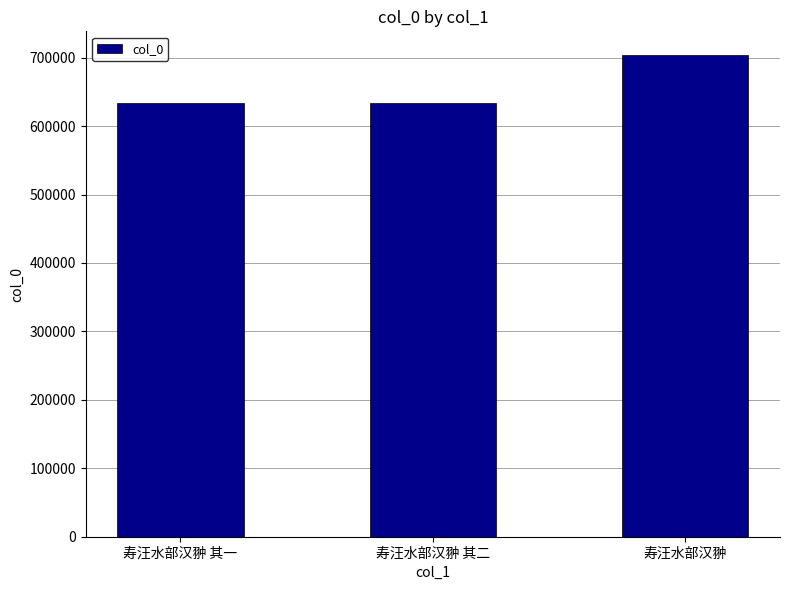

What is the maximum value shown in the chart?

703255